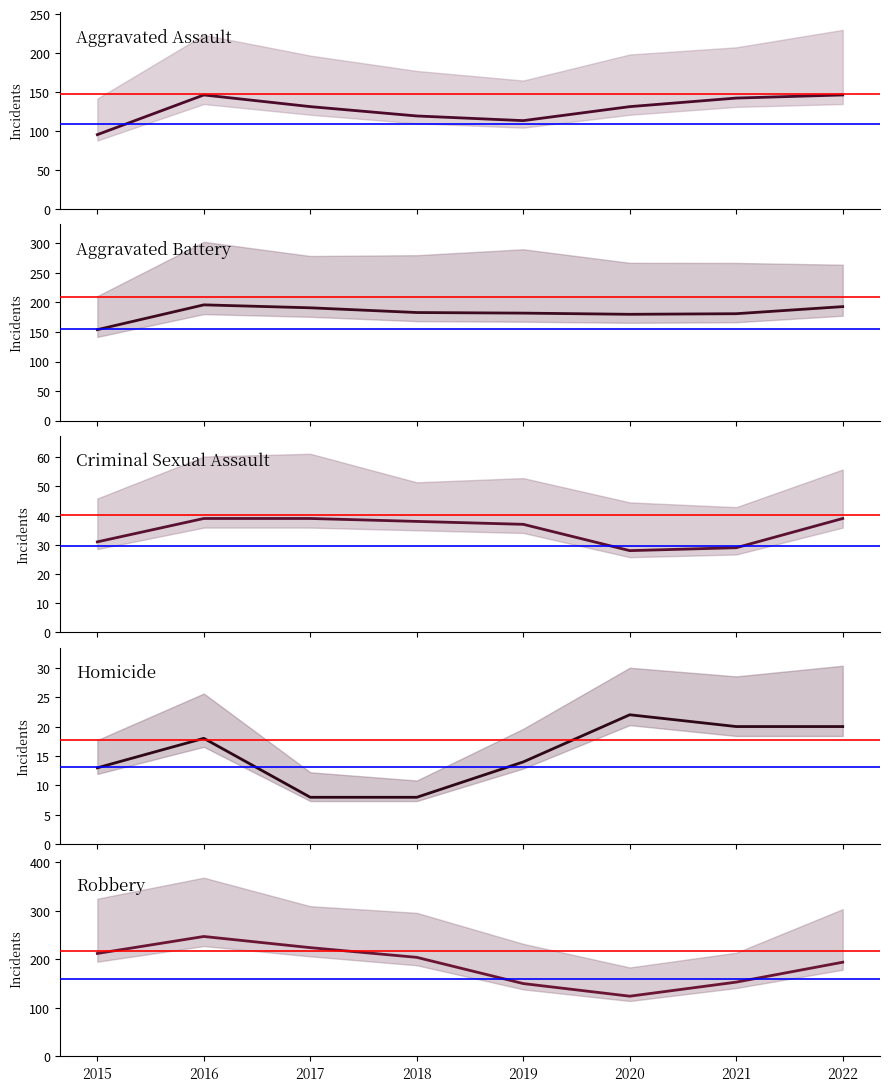

What is the average value of the Homicide series?

15